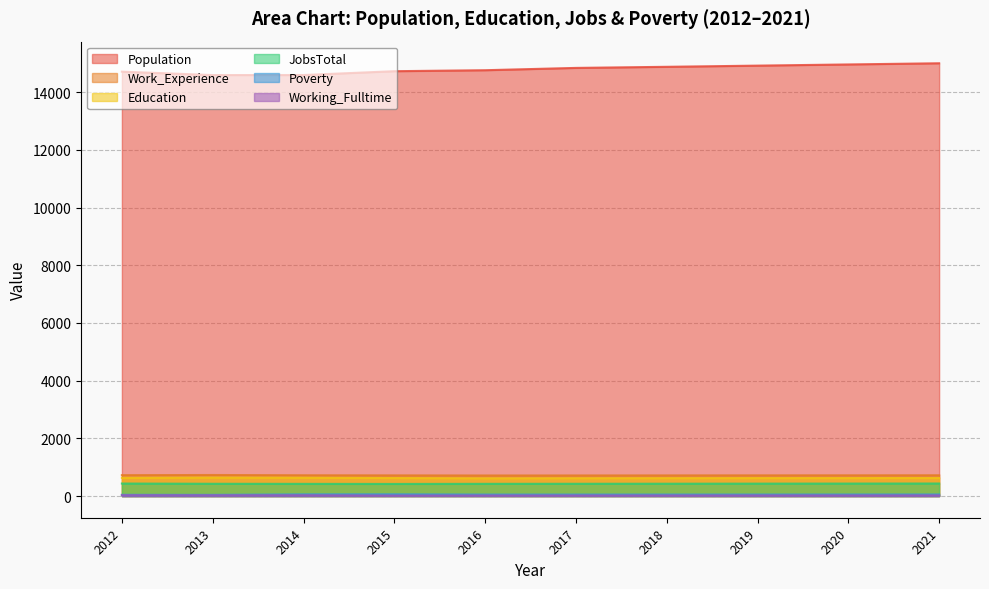

What is the average value of the Work_Experience series?

720